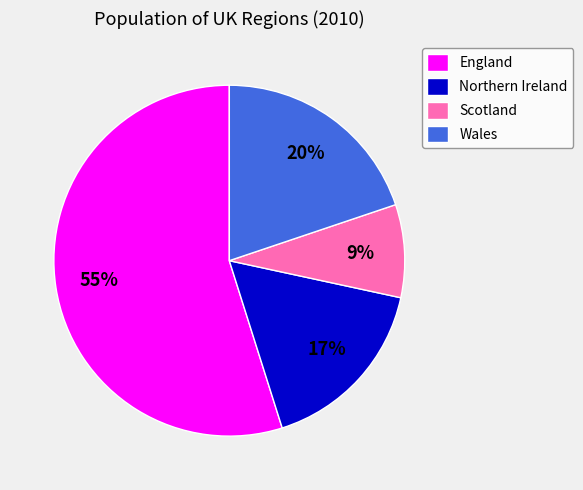

The Scotland slice represents 9% of the pie. True or false?

True